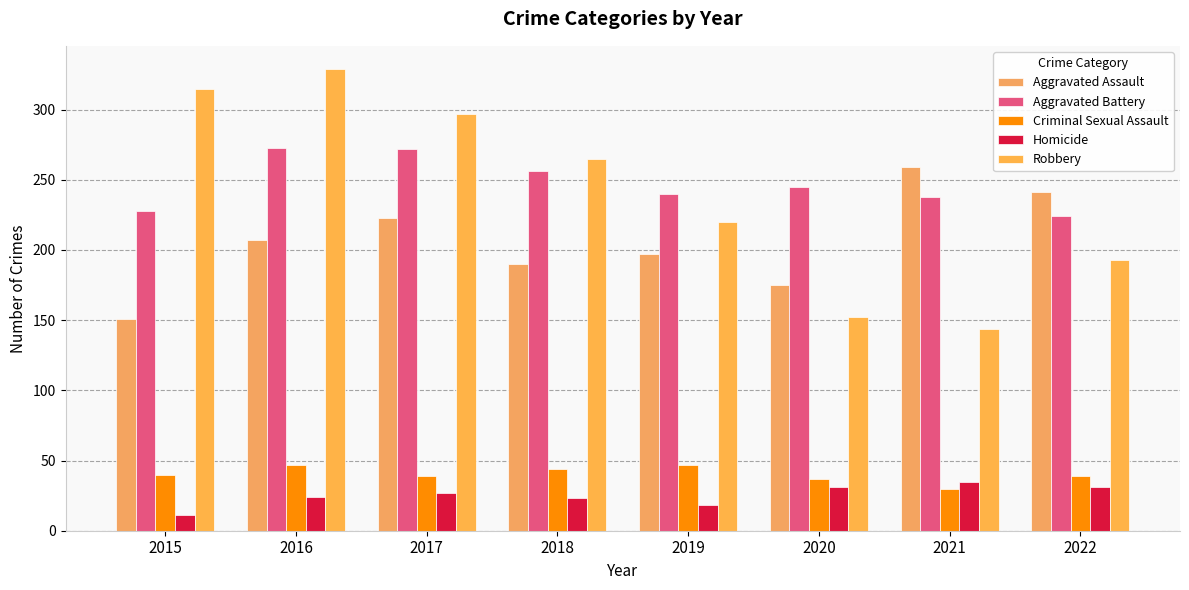

What is the difference between the maximum and minimum values in the Aggravated Assault series?

108